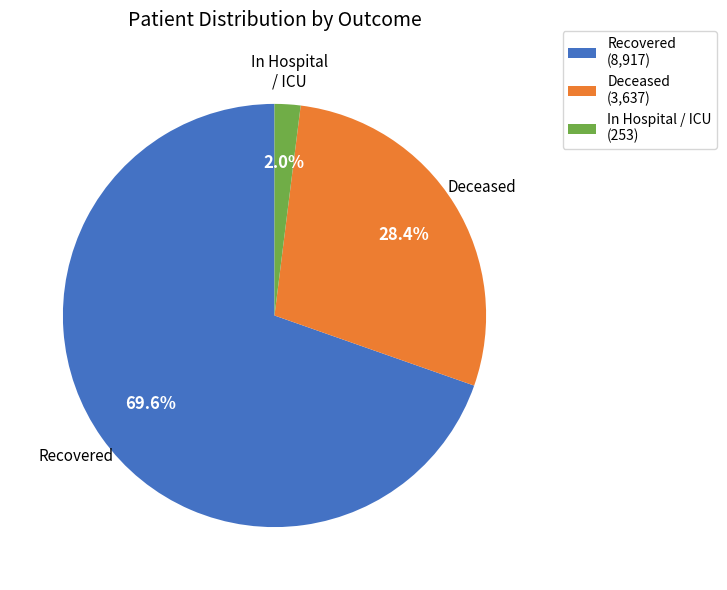

What percentage do Deceased and In Hospital / ICU together represent?

30.4%